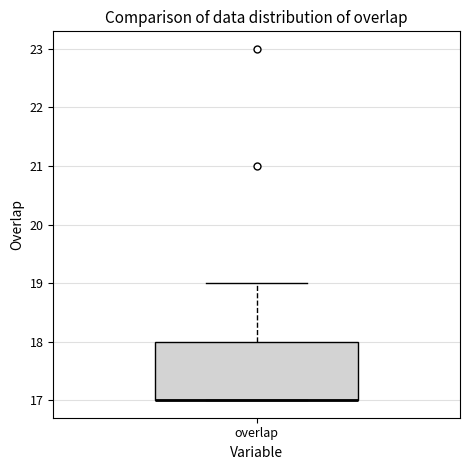

Read this box plot against the y-axis: the position of the median line, the range covered by the box, and the ends of both whiskers. The values are not printed on the chart, so give them approximately, as read against the axis.

median 17 (drawn on the box's lower edge), box 17 to 18, whiskers 17 to 19